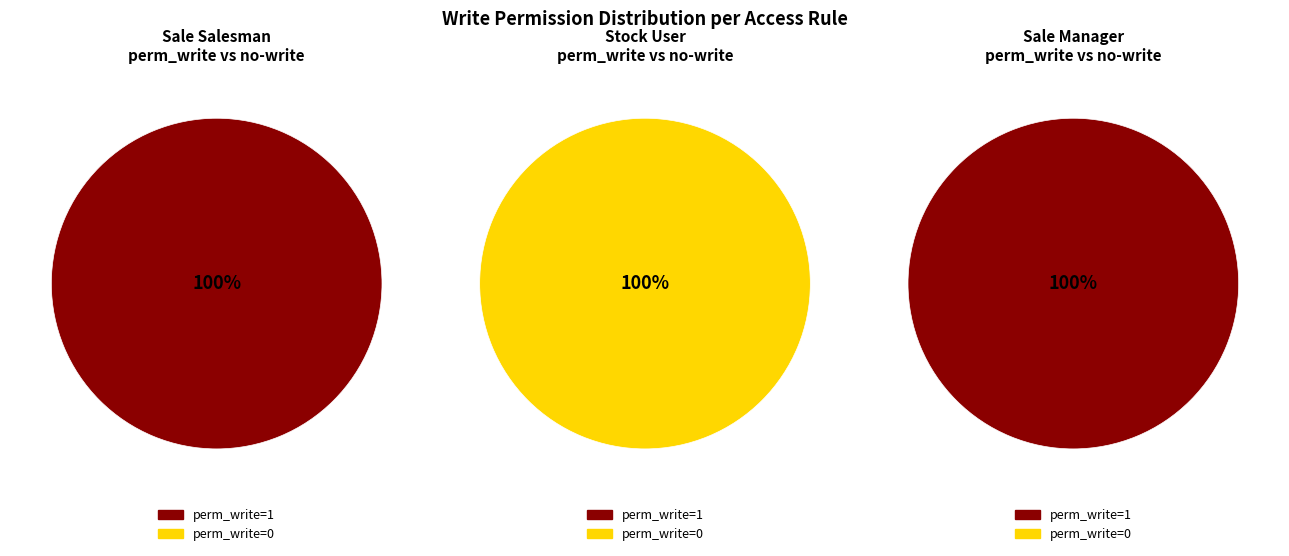

How many segments does this pie chart have?

3